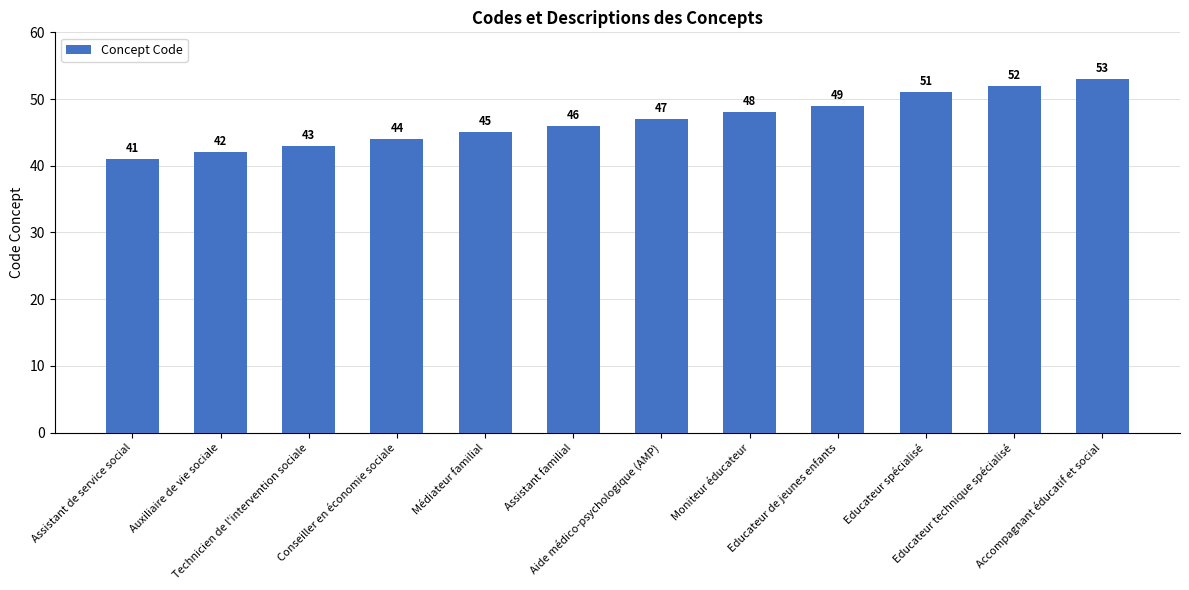

Approximately how many times larger is the value at Moniteur éducateur compared to Conseiller en économie sociale?

1.1